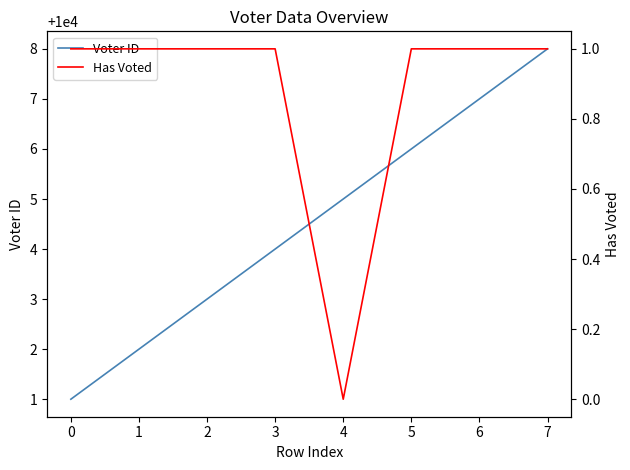

Reading left to right, extract all data points from this chart.

Voter ID: 0=10001	1=10002	2=10003	3=10004	4=10005	5=10006	6=10007	7=10008
Has Voted: 0=1	1=1	2=1	3=1	4=0	5=1	6=1	7=1